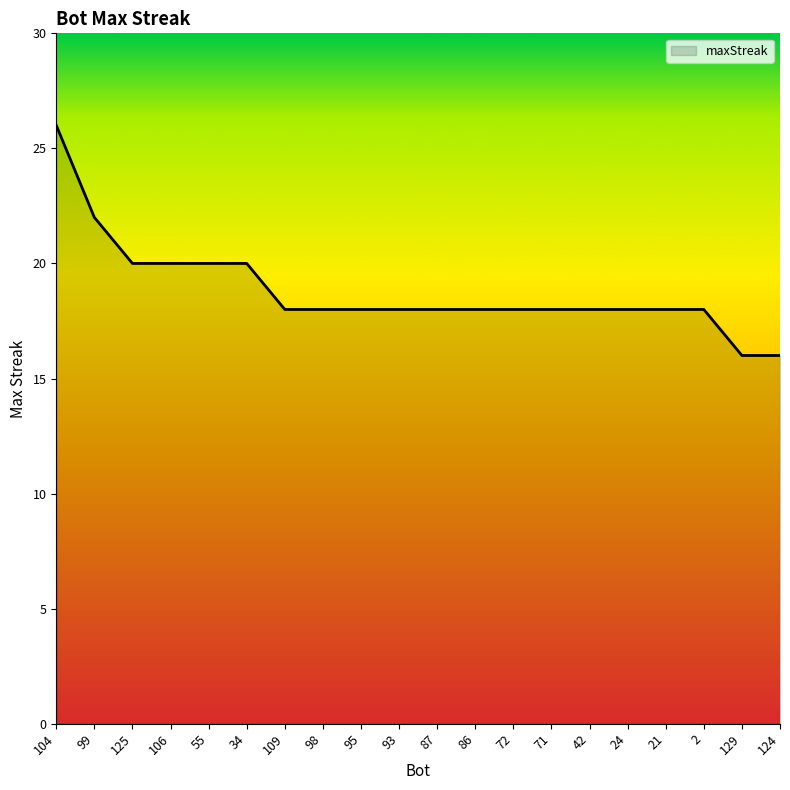

Between 99 and 86, which is larger?

99